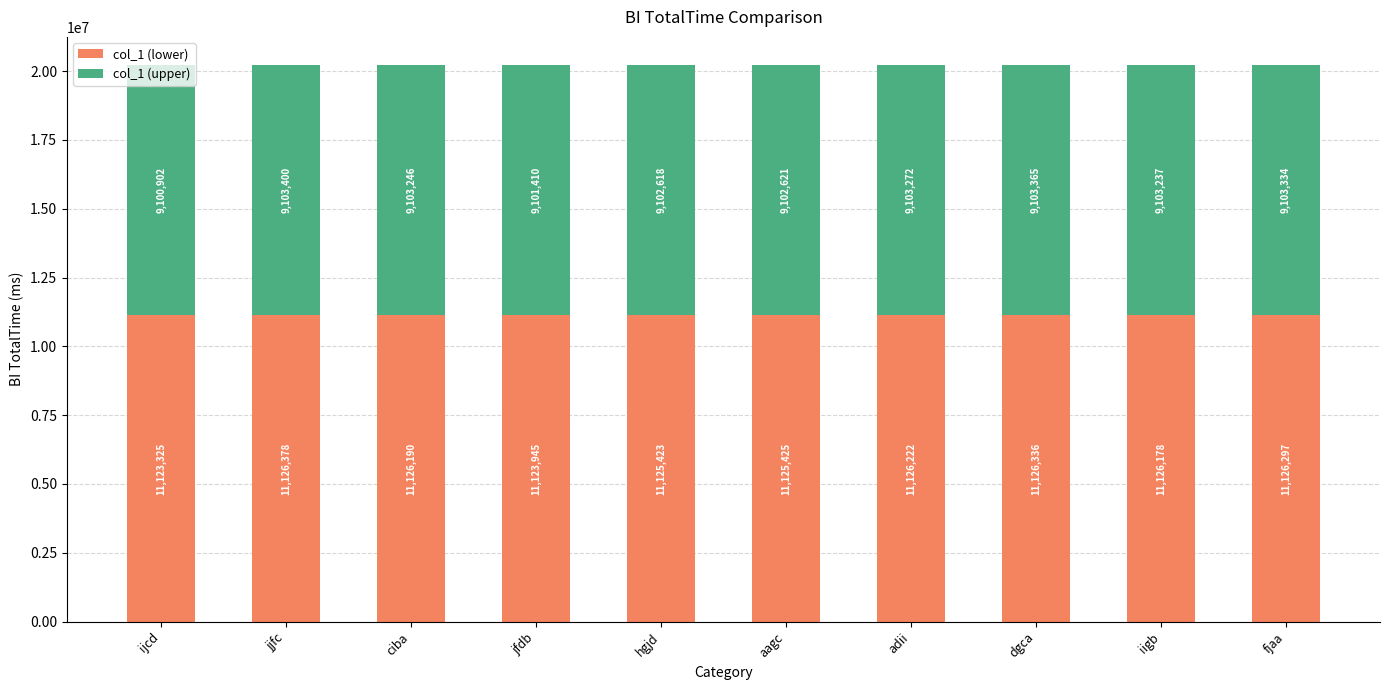

At which label does col_1 (lower) reach its minimum?

ijcd